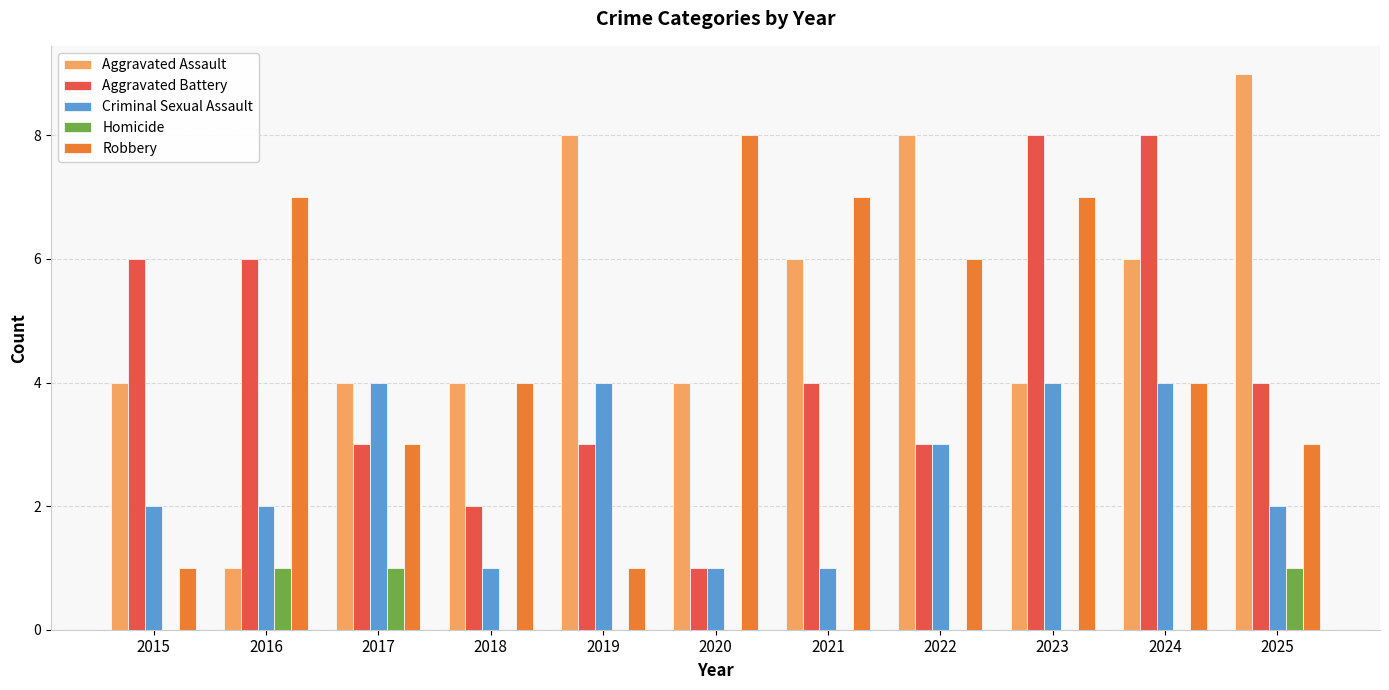

How many series are shown in this chart?

5